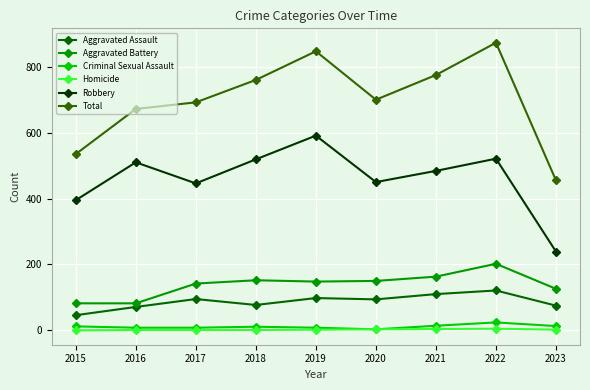

What is the value of the Aggravated Assault point at the 2nd from the left?

71